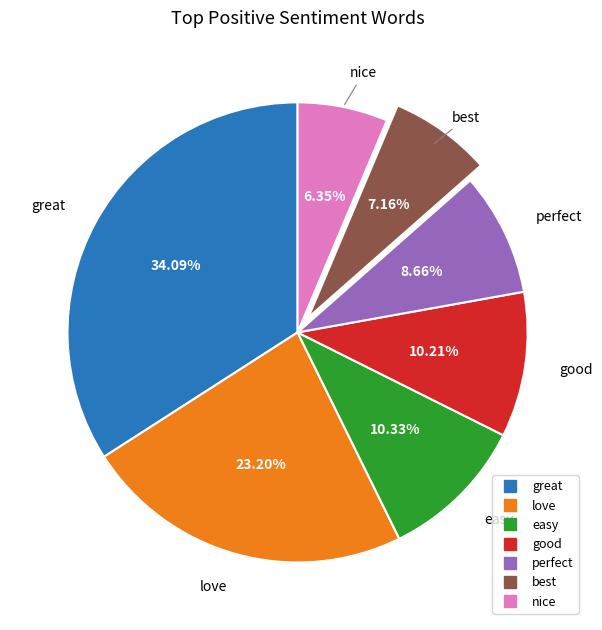

What is the ratio of the value at easy to the value at great?

0.3